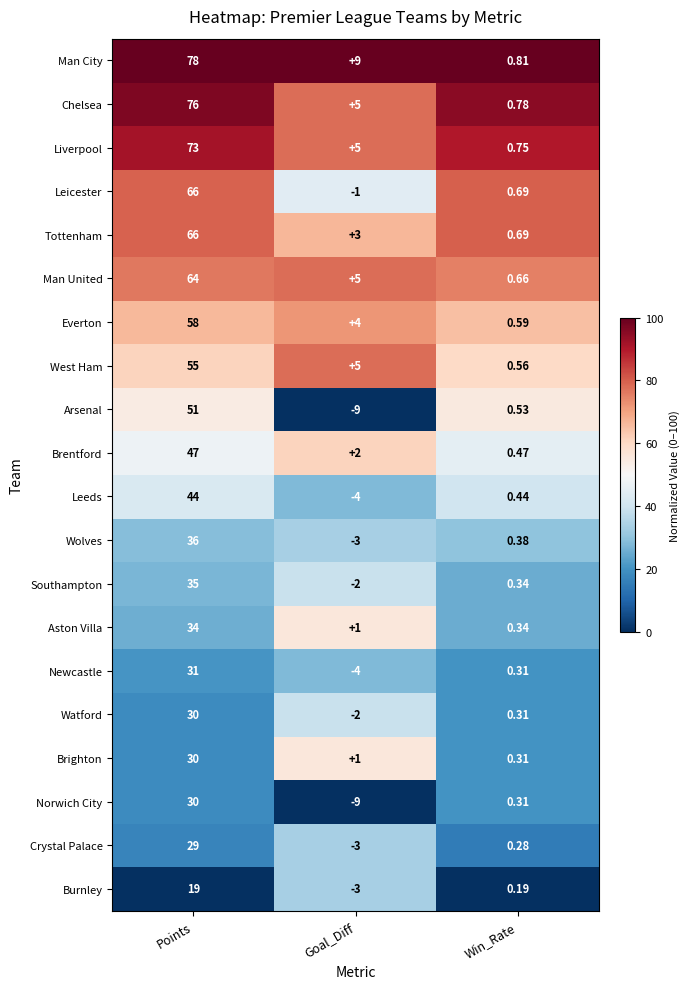

Rank the categories by Brentford value from highest to lowest.

Points, Goal_Diff, Win_Rate